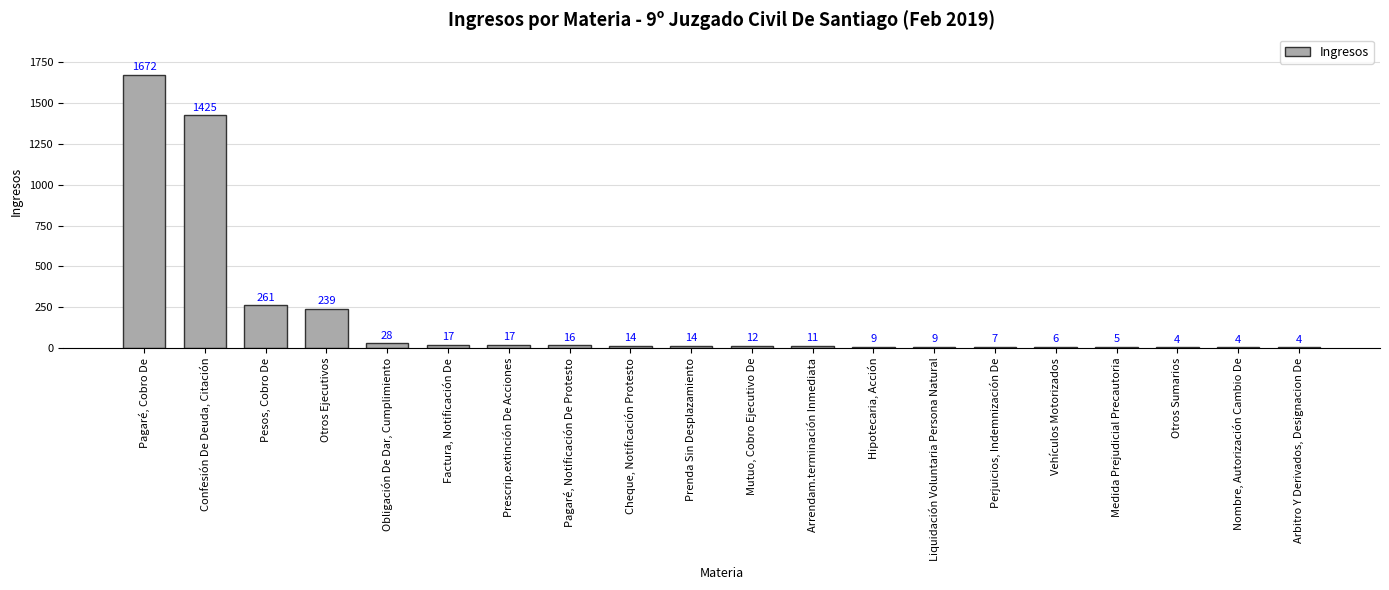

What is the change in value from Mutuo, Cobro Ejecutivo De to Perjuicios, Indemnización De?

-5